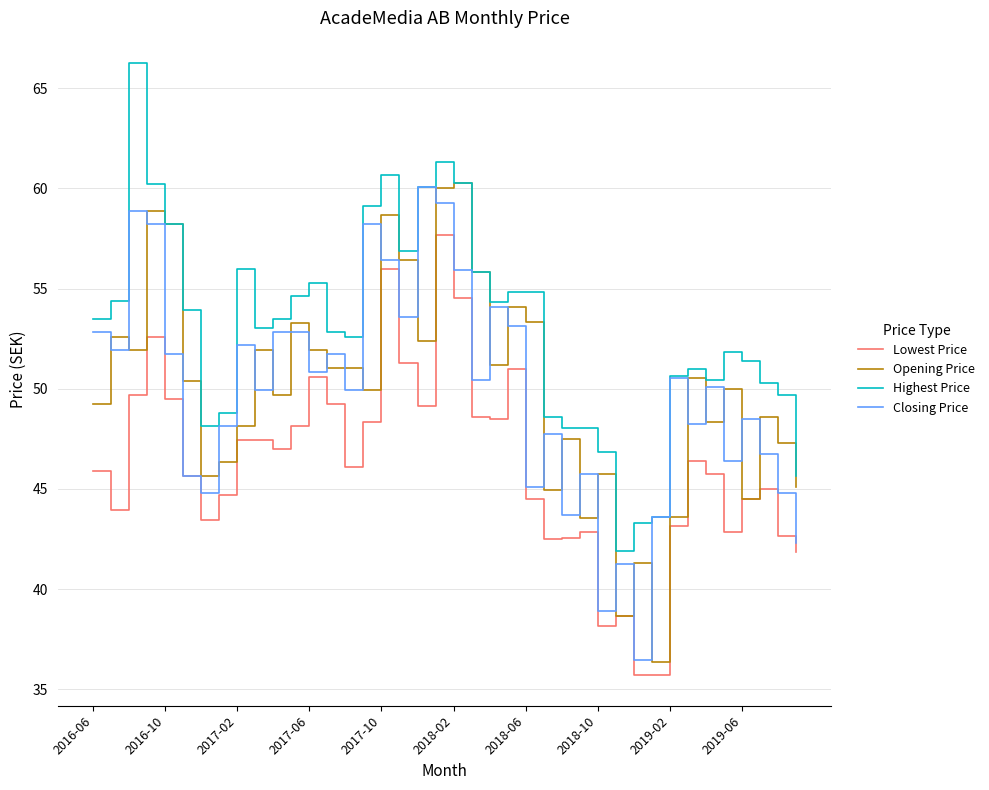

What are all the series names shown in the legend?

Lowest Price, Opening Price, Highest Price, Closing Price